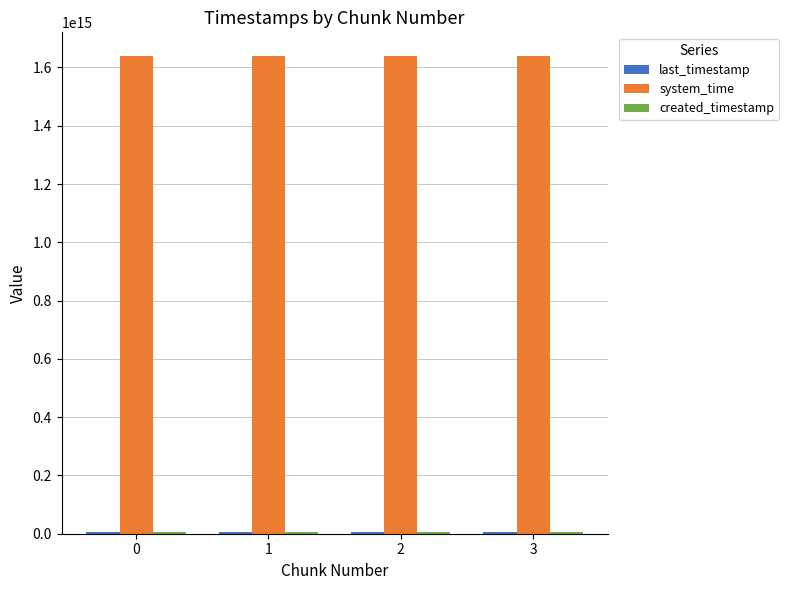

Which series has the largest total across all categories?

system_time